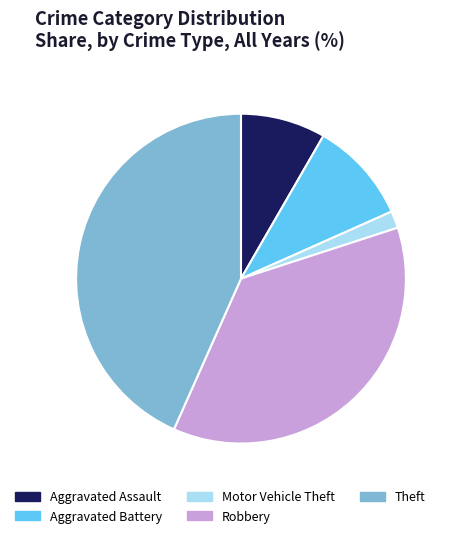

Rank the categories by value from lowest to highest.

Motor Vehicle Theft, Aggravated Assault, Aggravated Battery, Robbery, Theft